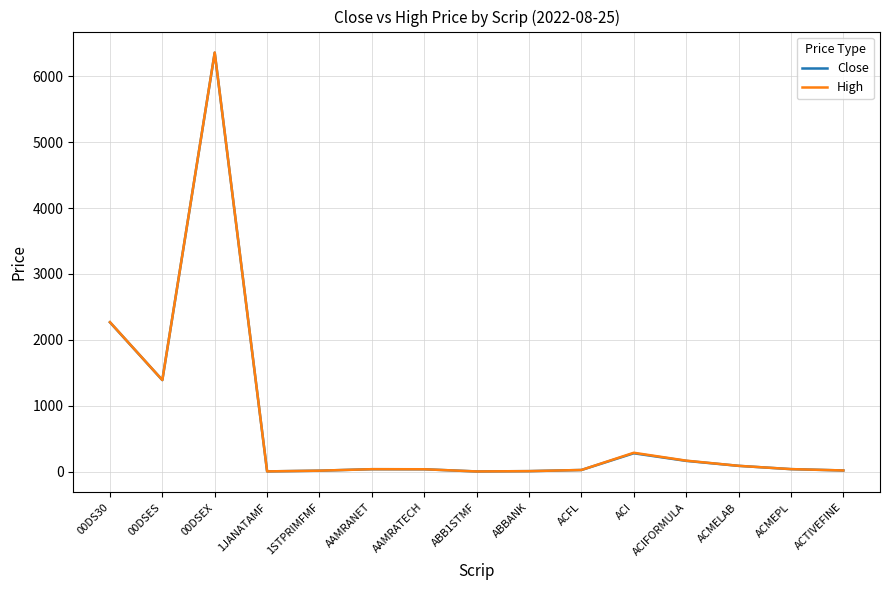

What are all the series names shown in the legend?

Close, High